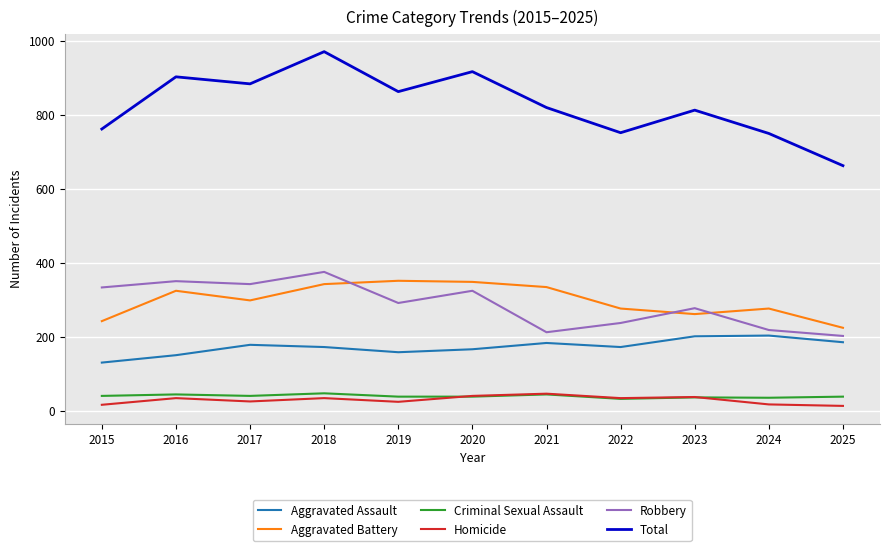

Between 2021 and 2025, which series saw the biggest shift?

Total